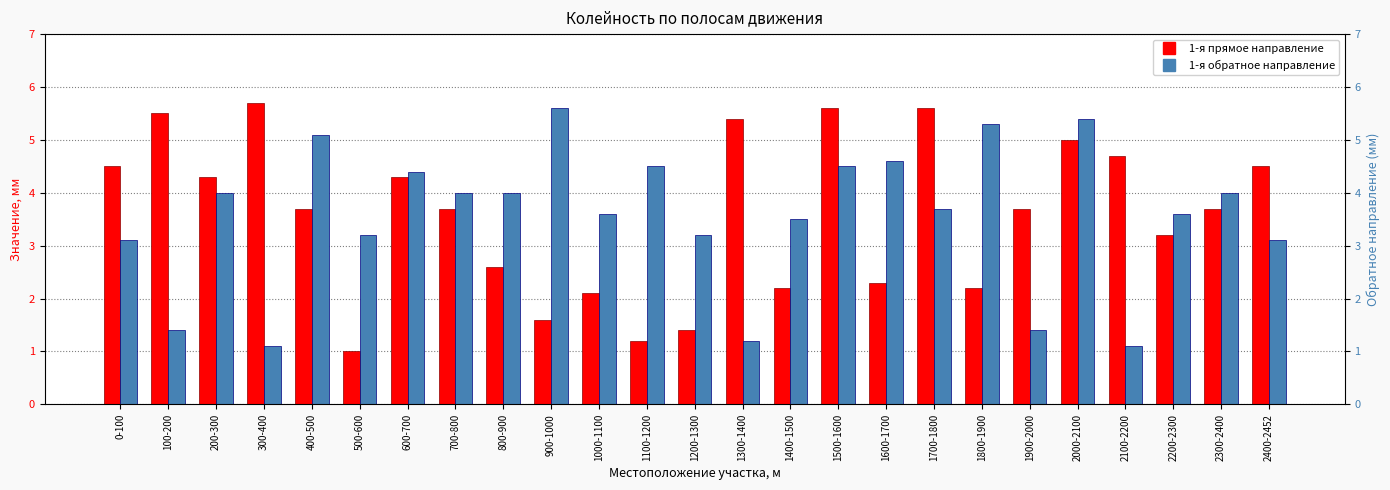

What is the sum of all 1-я прямое направление values?

89.7